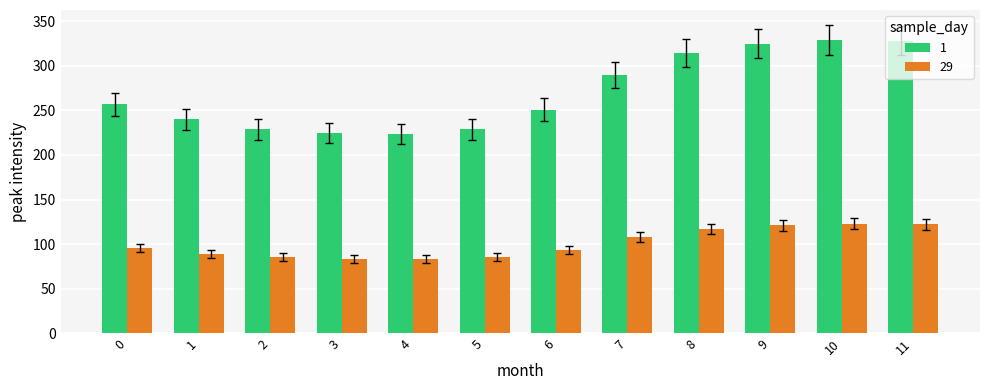

True or false: 29 has a value of 122.7 at 10.

True